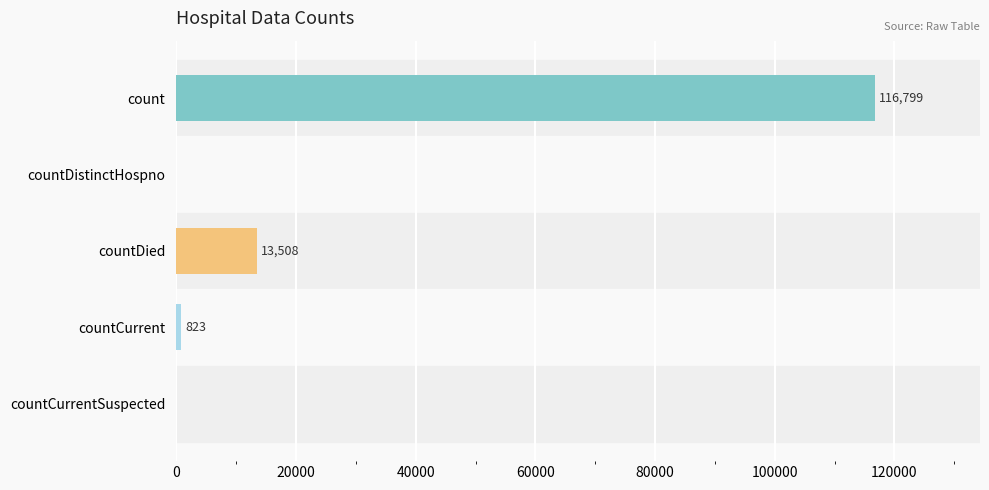

The chart shows a value of 0 at countDistinctHospno. True or false?

True